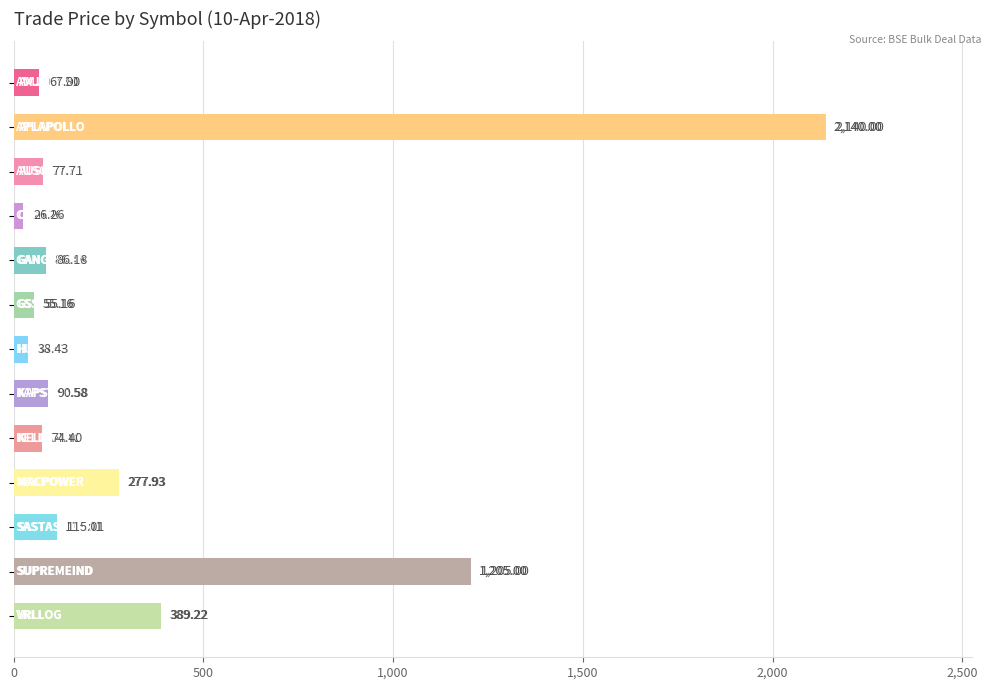

What is the difference between the second highest and minimum values?

1178.7